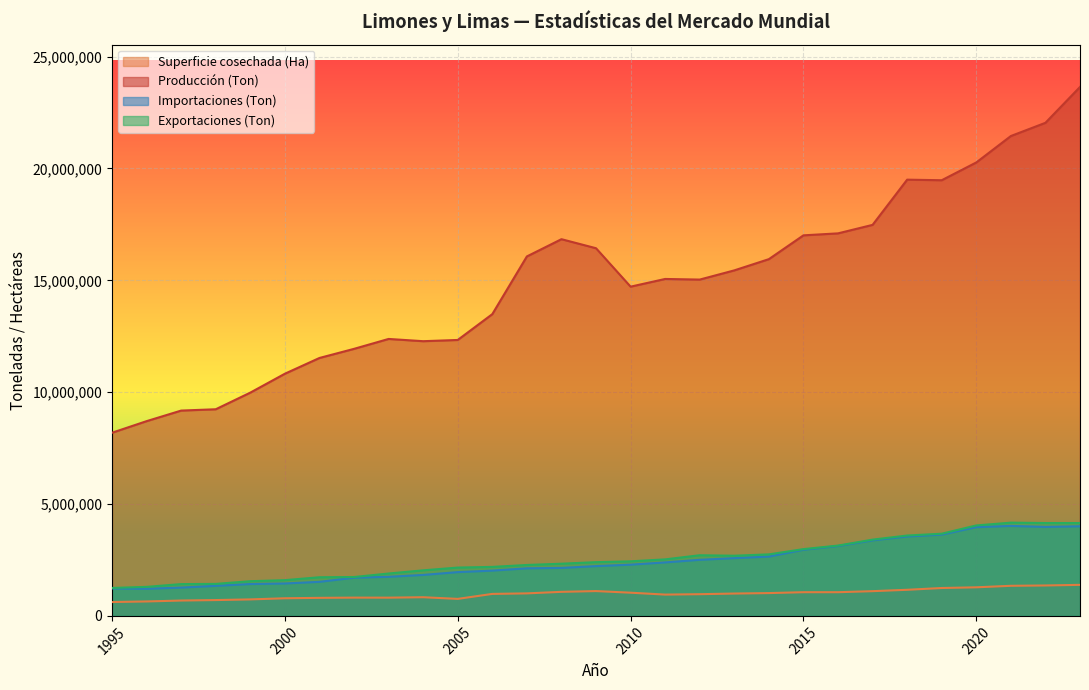

What is the average value of the Superficie cosechada (Ha) series?

978913